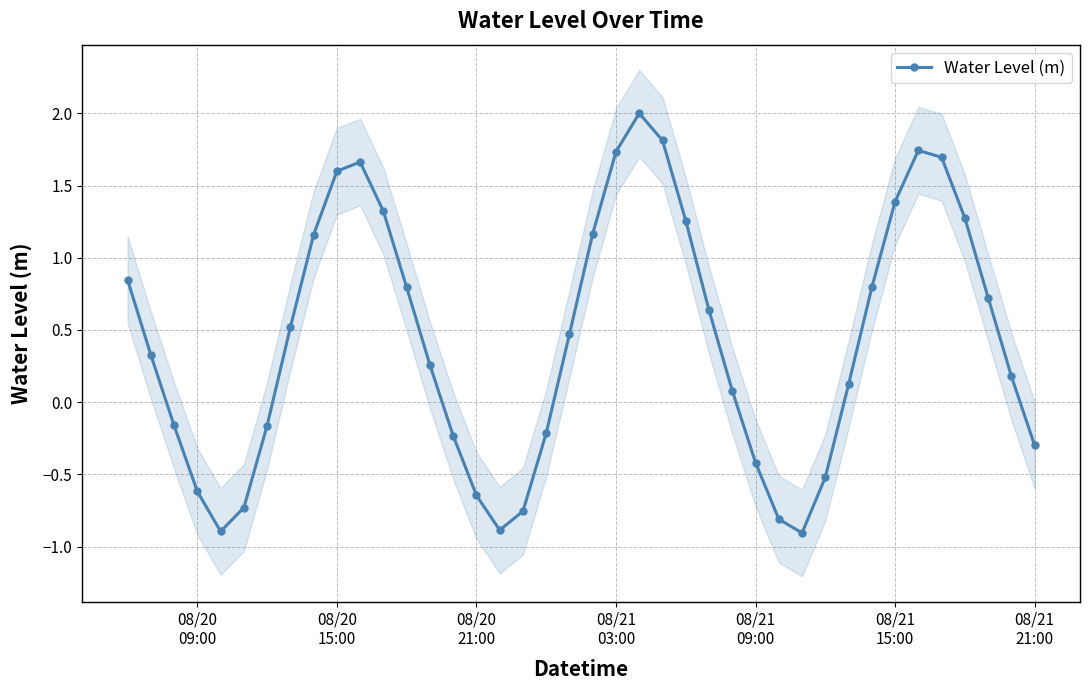

In Water Level (m), how many points are lower than both neighbors (excluding endpoints)?

3